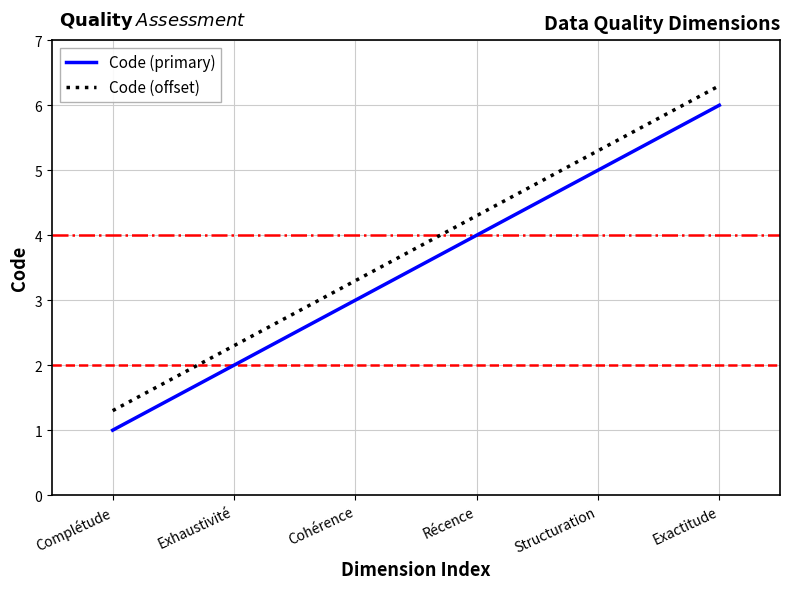

True or false: Code (offset) and Code (primary) intersect in this chart.

False